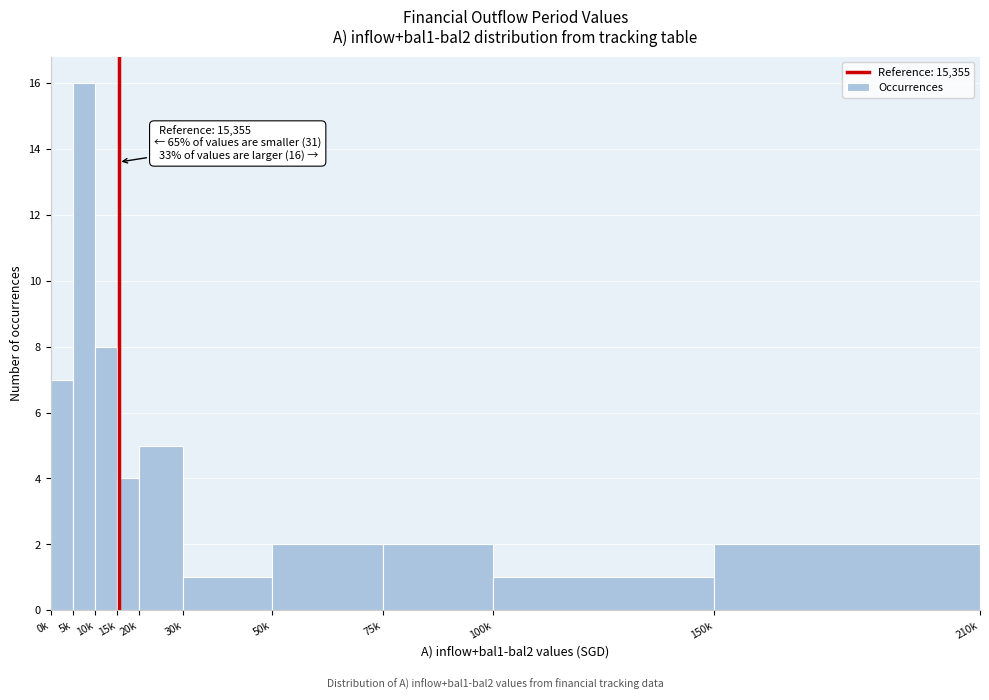

Reading left to right, list all the values displayed in this chart.

0k=7	5k=16	10k=8	15k=4	20k=5	30k=1	50k=2	75k=2	100k=1	150k=2